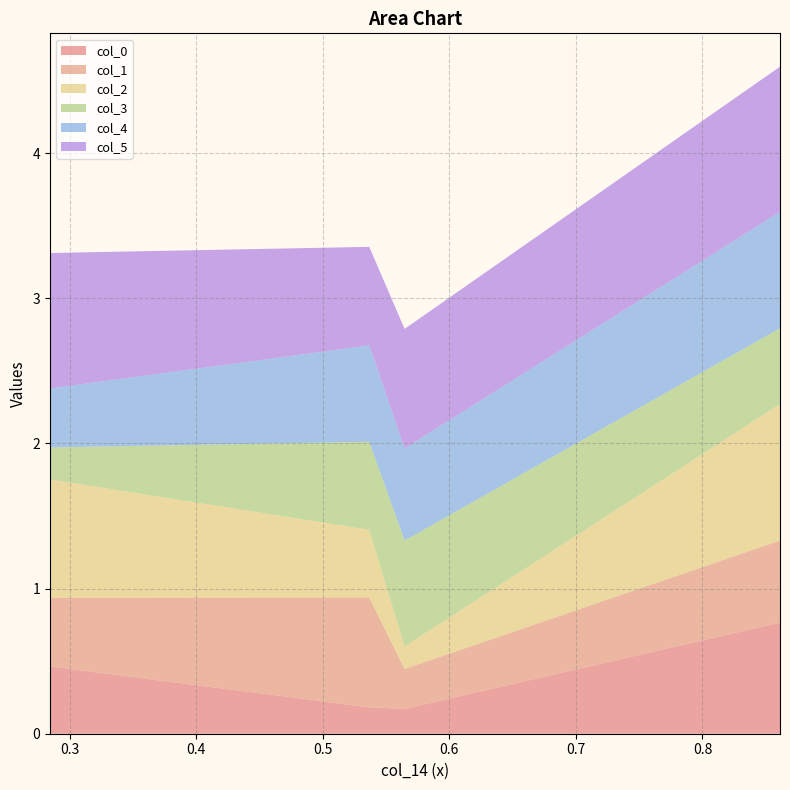

Reading right to left, list all the values displayed in this chart.

col_0: 0.8612478705052936=0.8	0.5646330404659134=0.2	0.5366766052356814=0.2	0.28444637474008927=0.5
col_1: 0.8612478705052936=0.6	0.5646330404659134=0.3	0.5366766052356814=0.8	0.28444637474008927=0.5
col_2: 0.8612478705052936=0.9	0.5646330404659134=0.2	0.5366766052356814=0.5	0.28444637474008927=0.8
col_3: 0.8612478705052936=0.5	0.5646330404659134=0.7	0.5366766052356814=0.6	0.28444637474008927=0.2
col_4: 0.8612478705052936=0.8	0.5646330404659134=0.6	0.5366766052356814=0.7	0.28444637474008927=0.4
col_5: 0.8612478705052936=1.0	0.5646330404659134=0.8	0.5366766052356814=0.7	0.28444637474008927=0.9